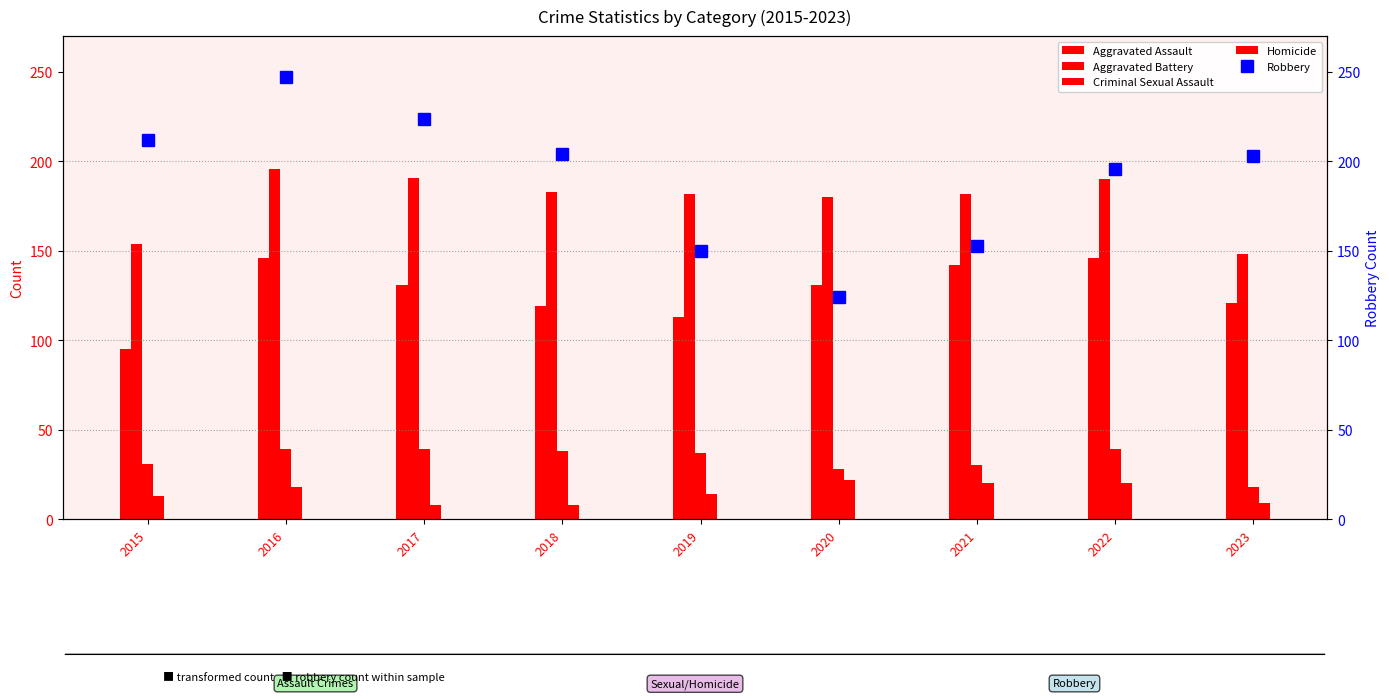

Rank the series at 2016 from highest to lowest value.

Robbery, Aggravated Battery, Aggravated Assault, Criminal Sexual Assault, Homicide